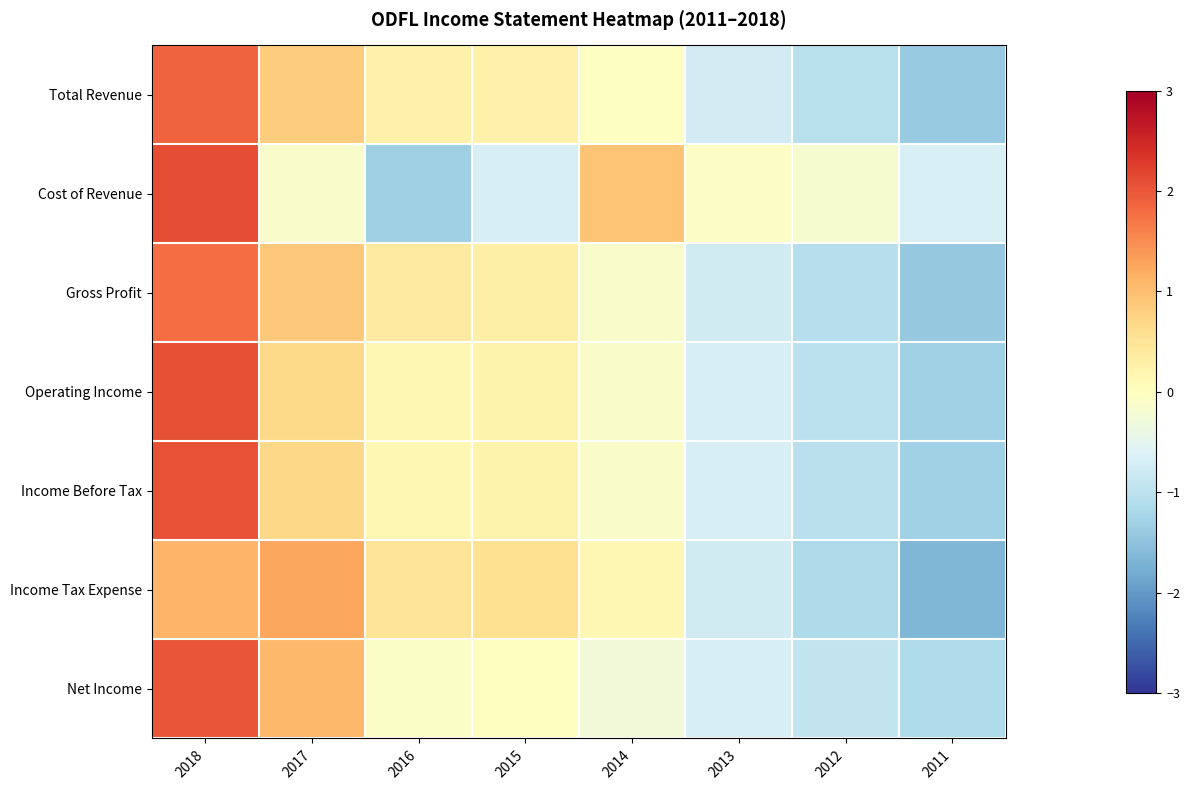

How many data points does each series have?

8